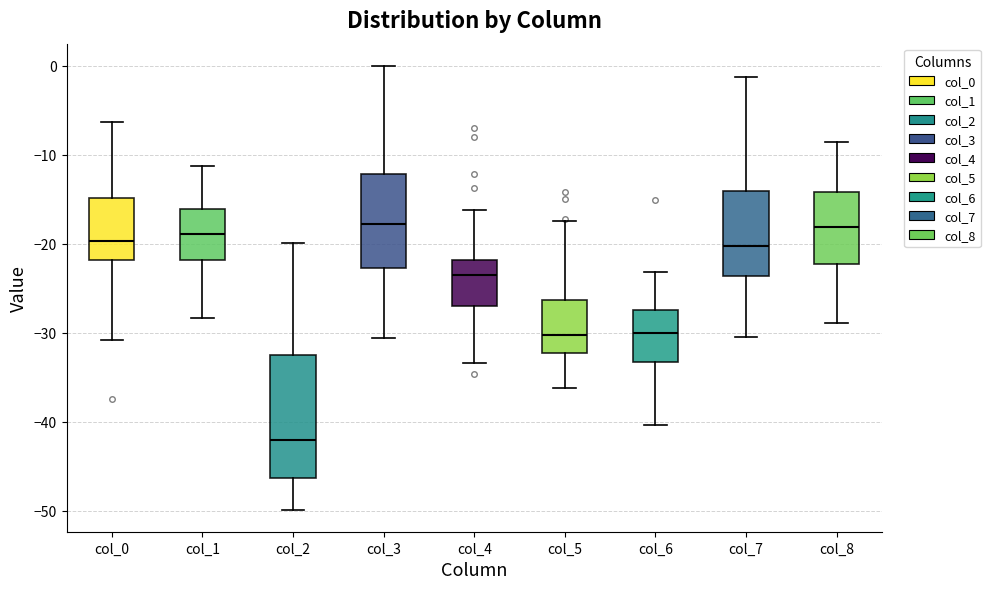

Reading left to right, read every box against the y-axis: the position of its median line, the range the box covers, and the ends of its whiskers. The values are not printed on the chart, so give them approximately, as read against the axis.

col_0: median -20, box -22 to -15, whiskers -31 to -6
col_1: median -19, box -22 to -16, whiskers -28 to -11
col_2: median -42, box -46 to -32, whiskers -50 to -20
col_3: median -18, box -23 to -12, whiskers -31 to 0
col_4: median -24, box -27 to -22, whiskers -33 to -16
col_5: median -30, box -32 to -26, whiskers -36 to -17
col_6: median -30, box -33 to -27, whiskers -40 to -23
col_7: median -20, box -24 to -14, whiskers -30 to -1
col_8: median -18, box -22 to -14, whiskers -29 to -9